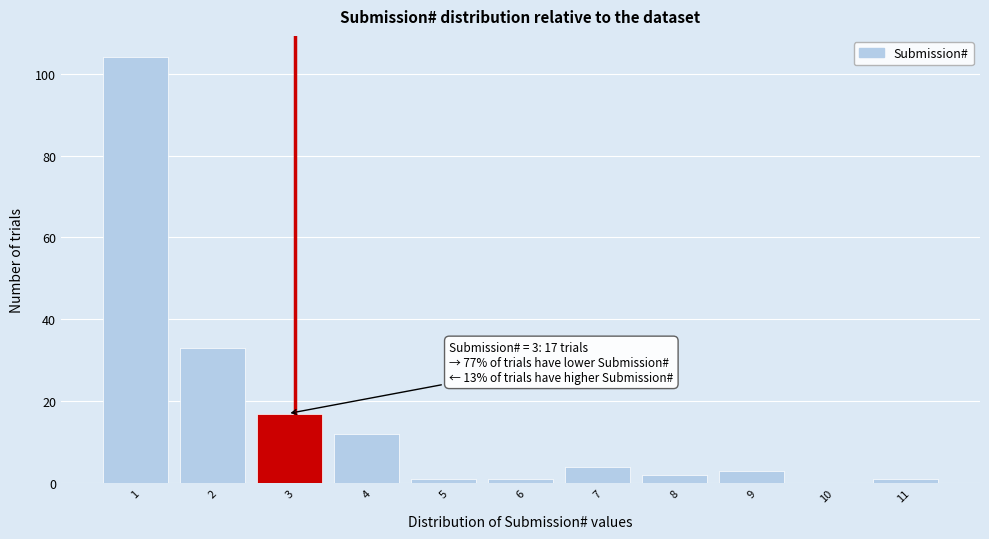

Reading left to right, transcribe all the data shown in this chart.

1=104	2=33	3=17	4=12	5=1	6=1	7=4	8=2	9=3	10=0	11=1